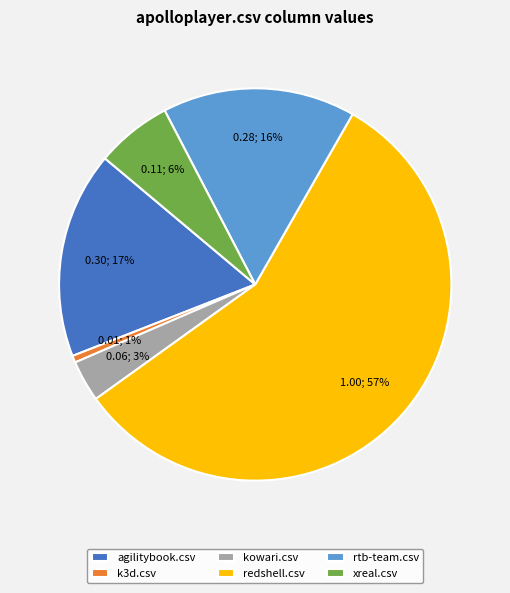

To the nearest percent, what percentage of the pie is xreal.csv?

6%